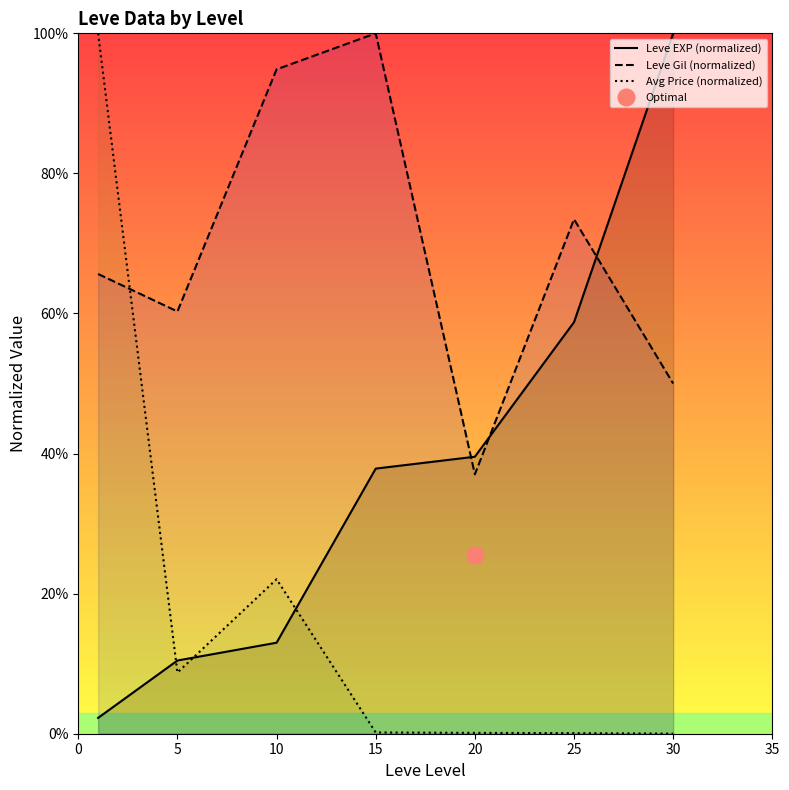

Does the chart display data point markers on the line(s)?

No